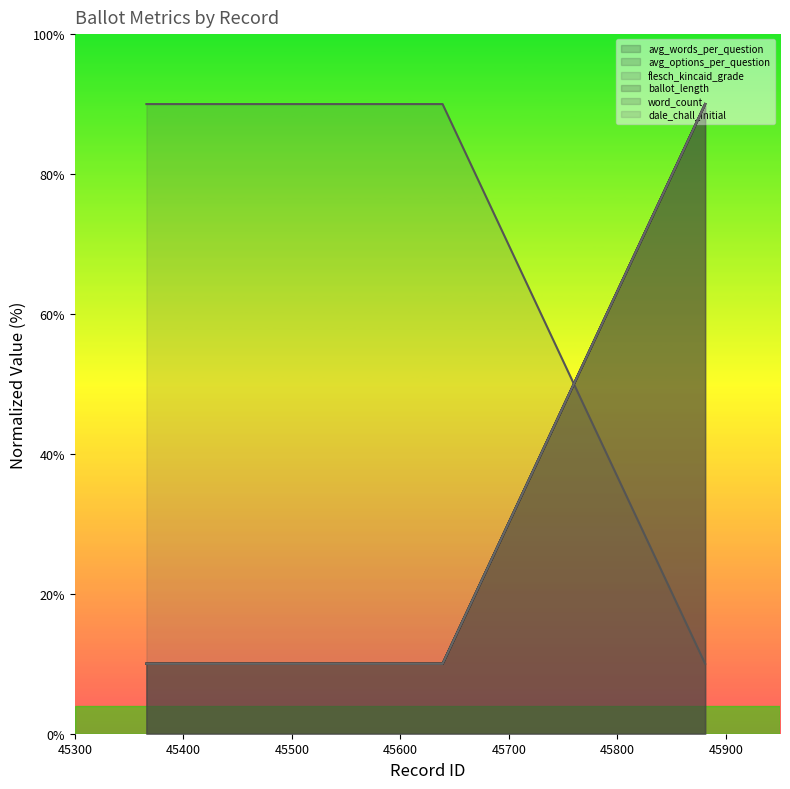

Is it true that word_count equals 90 at 45881?

True